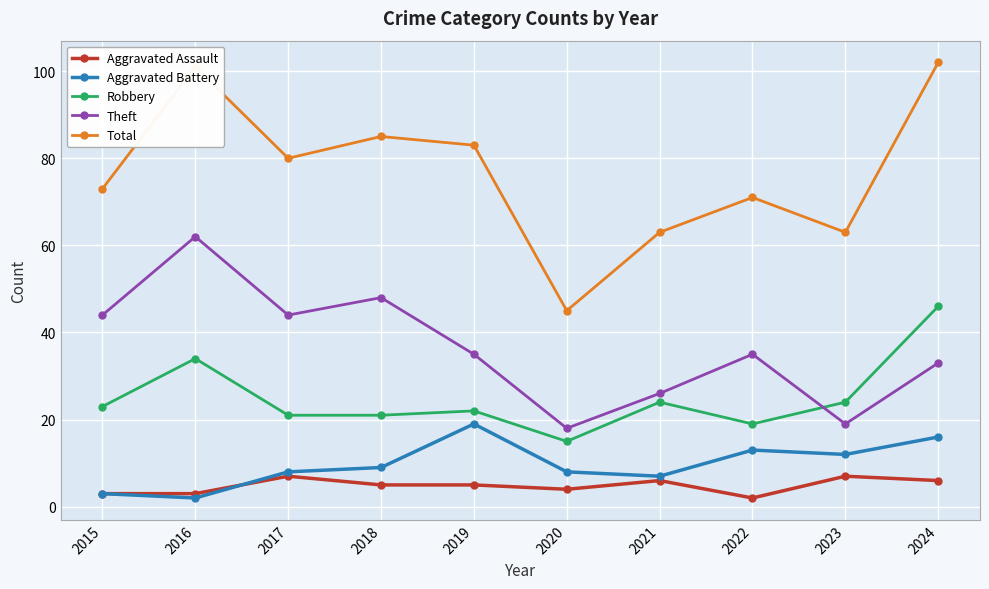

What is the difference between the second highest and minimum values in the Total series?

56